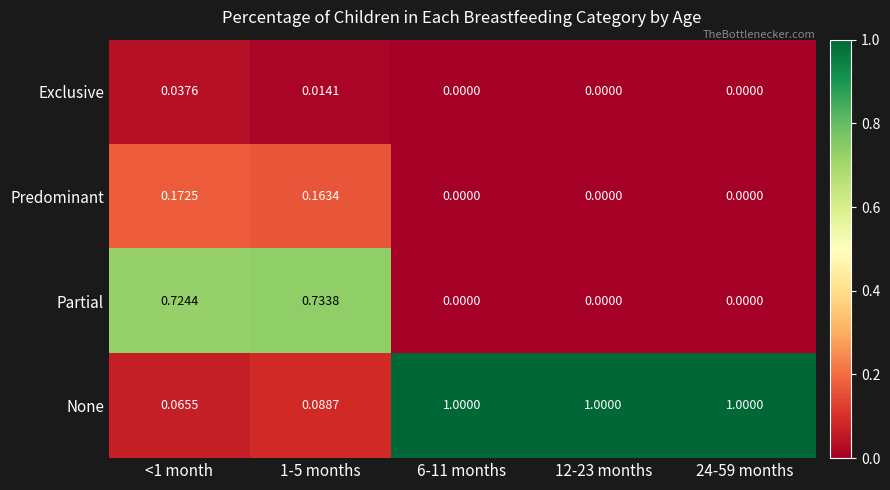

Count the number of categories in the chart.

5